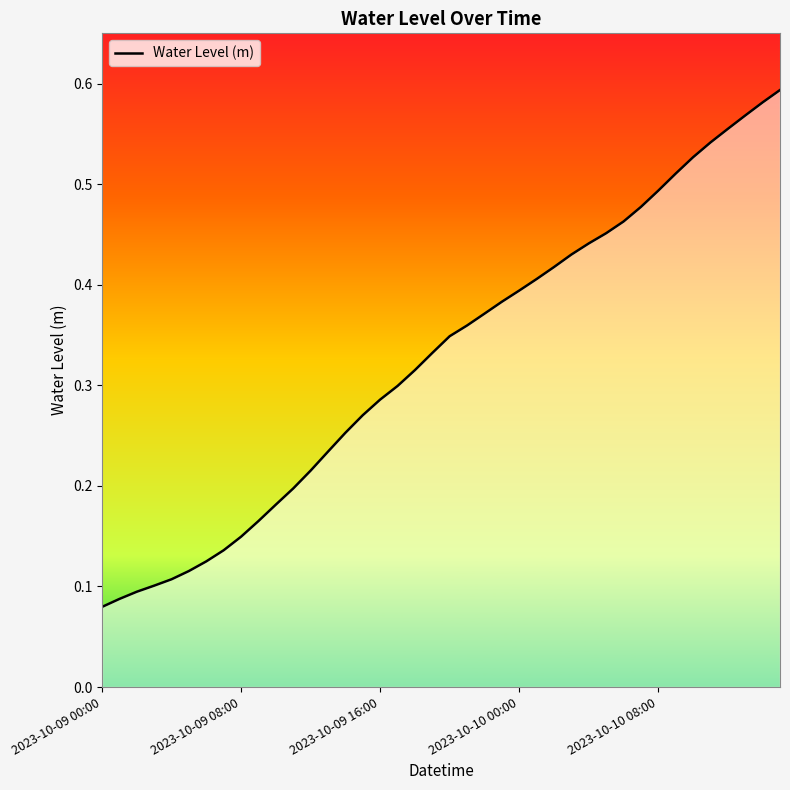

The value at 2023-10-10 00:00 is 0.4. True or false?

True